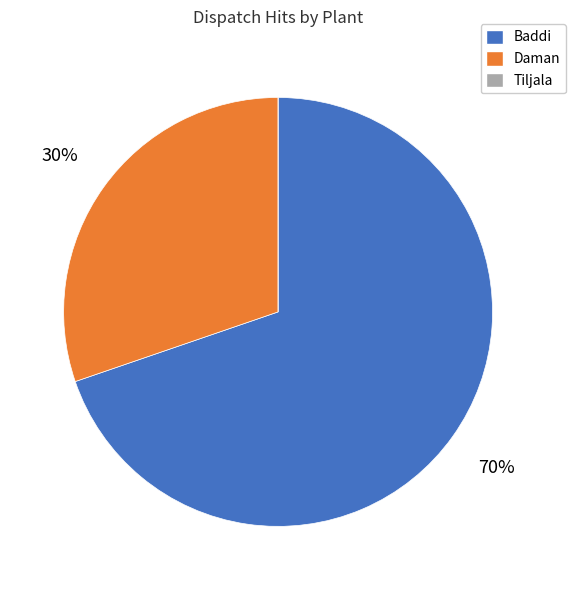

To the nearest percent, what is the combined percentage of Baddi and Daman?

100%